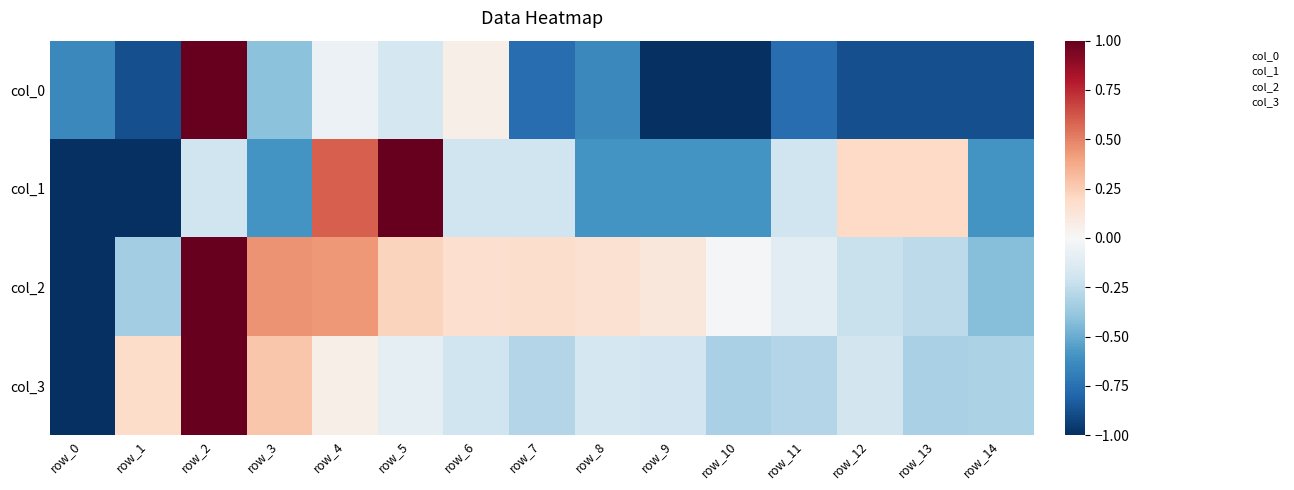

How many data points does each series have?

15